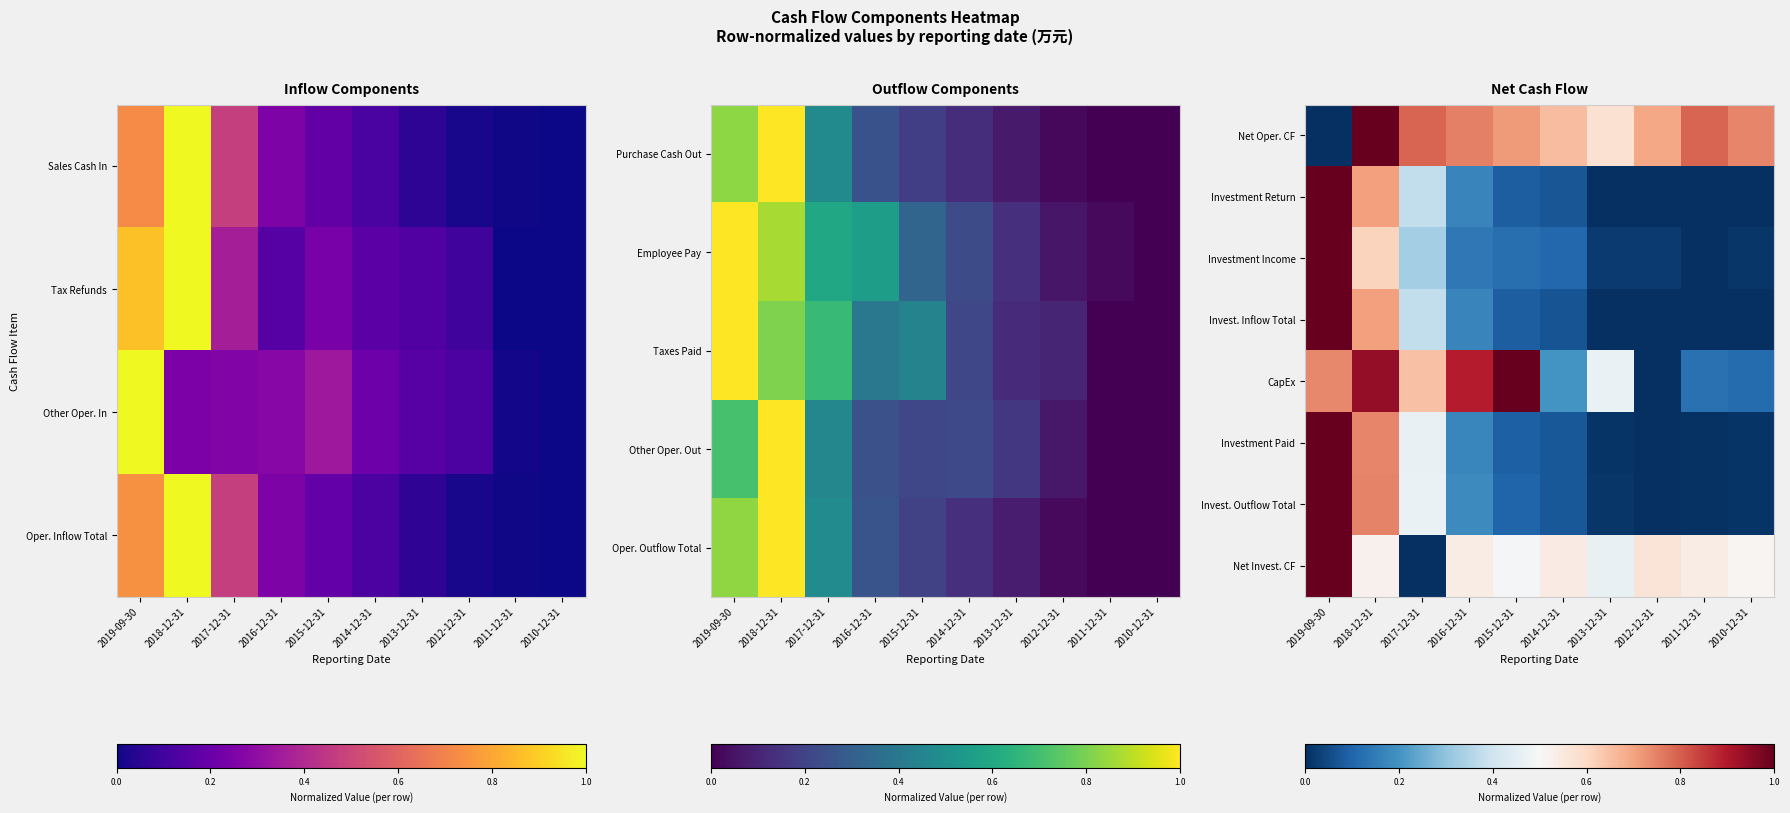

At 2011-12-31, list the series in order from largest to smallest.

Net Oper. CF, Net Invest. CF, CapEx, Invest. Outflow Total, Investment Paid, Invest. Inflow Total, Investment Return, Investment Income